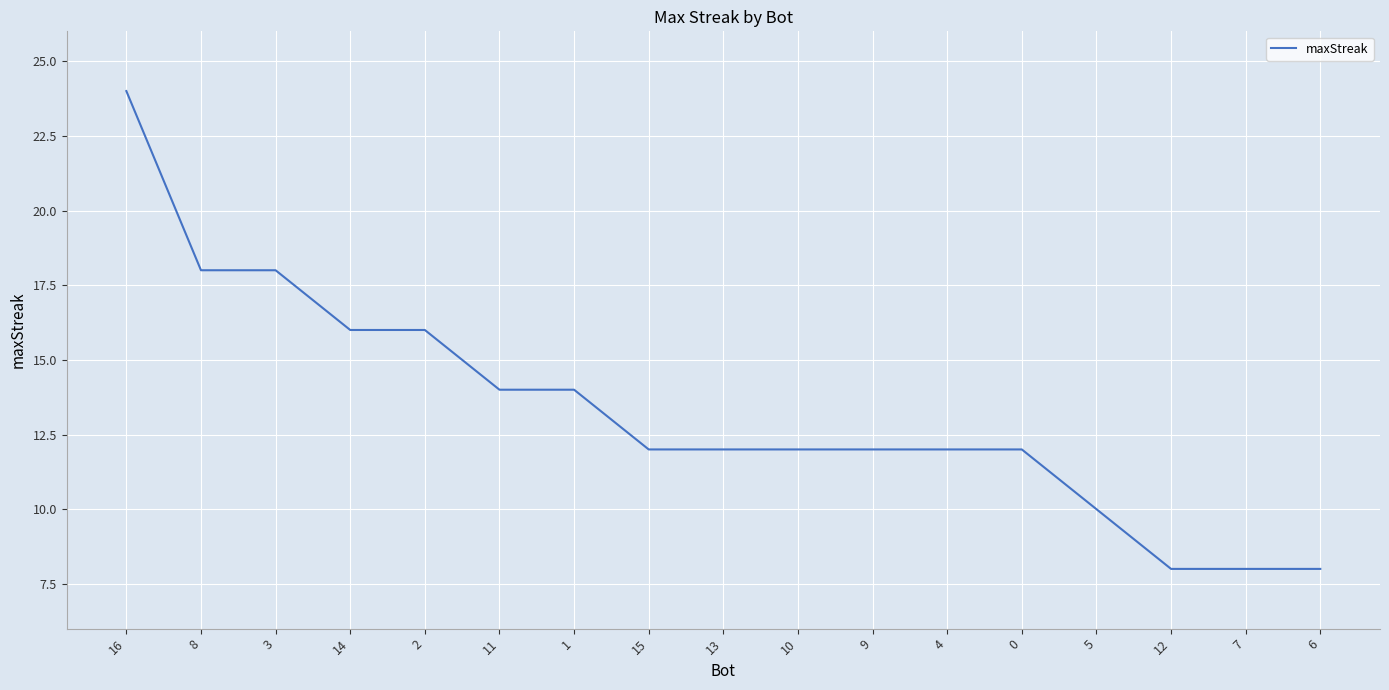

What is the maximum value shown in the chart?

24